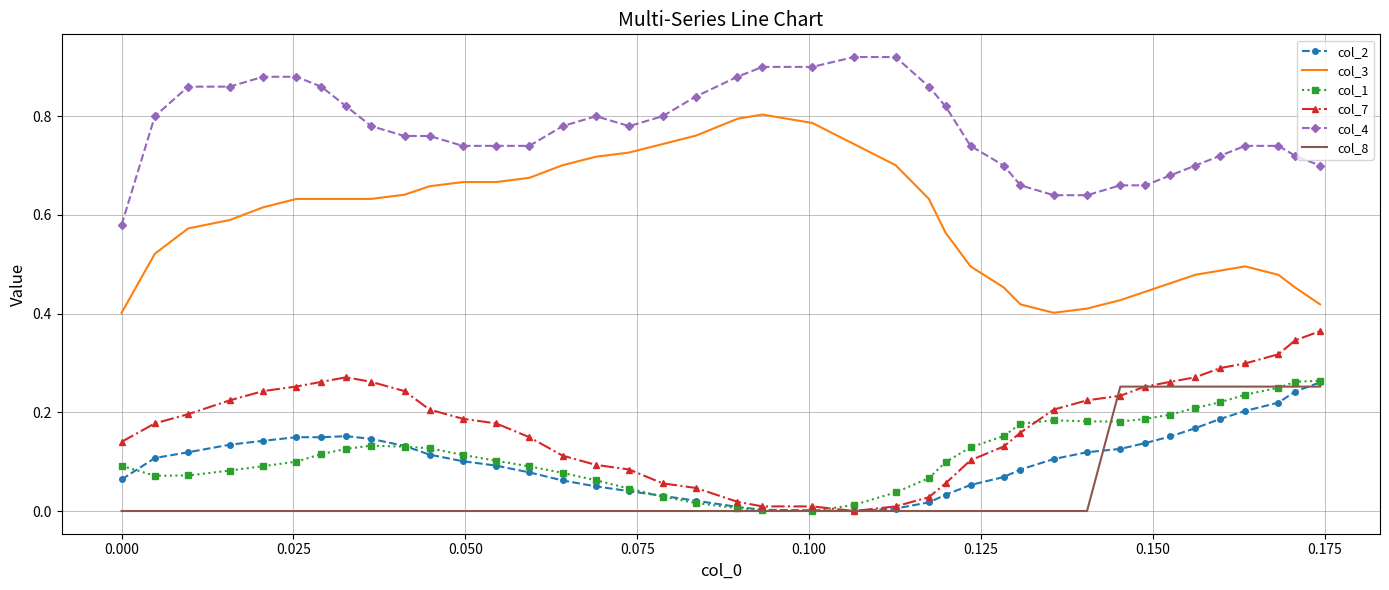

True or false: col_1 and col_4 intersect in this chart.

False